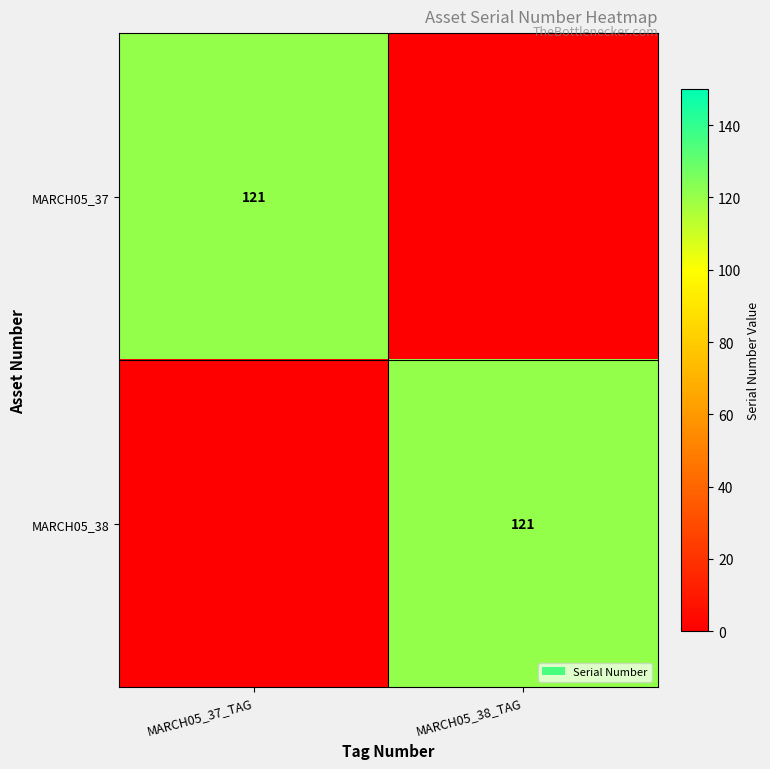

Is it true that MARCH05_37 equals 203 at MARCH05_37_TAG?

False